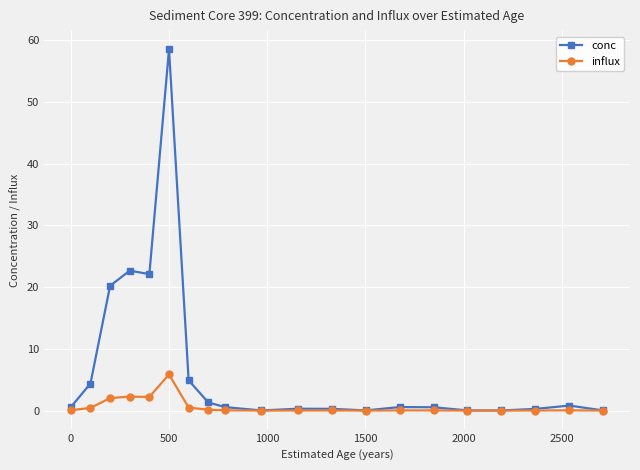

At how many categories does at least one series exceed 57?

1